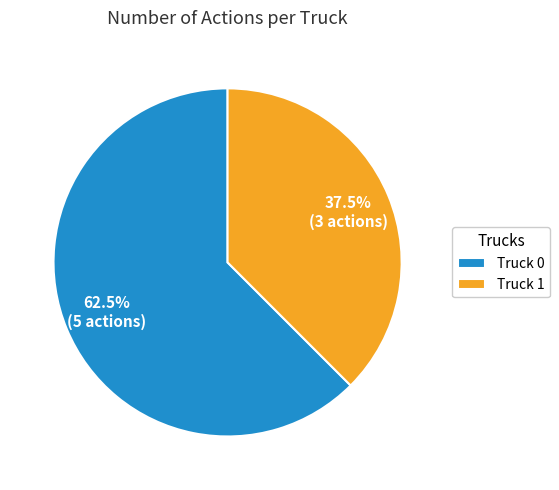

To the nearest percent, what is the average slice percentage?

50%